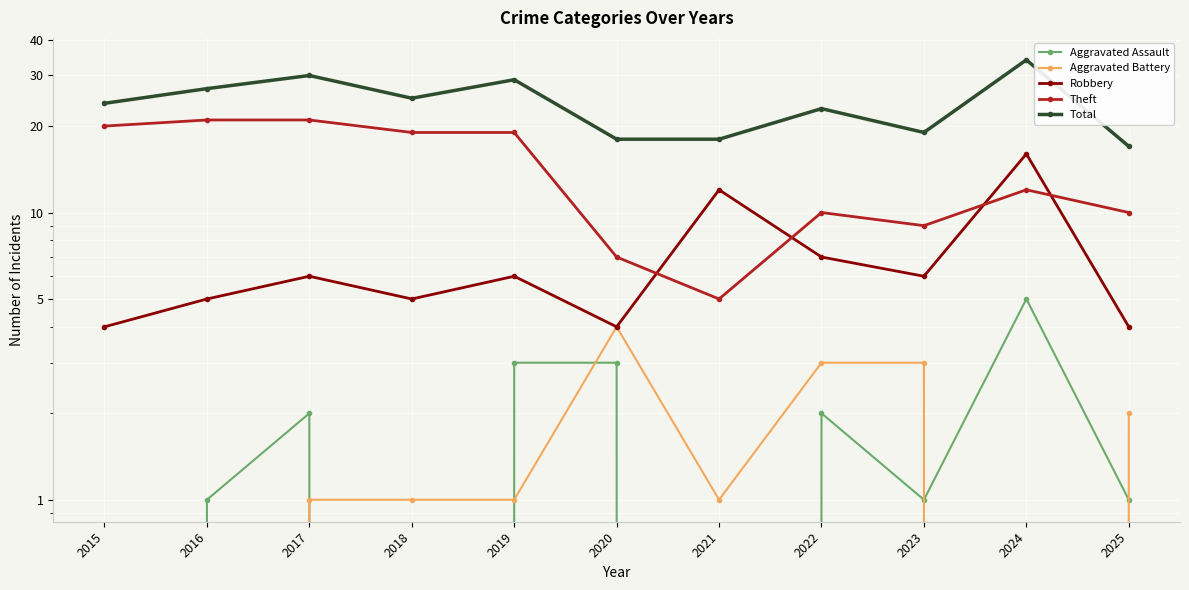

List the series in order of their peak value, highest first.

Total, Theft, Robbery, Aggravated Assault, Aggravated Battery